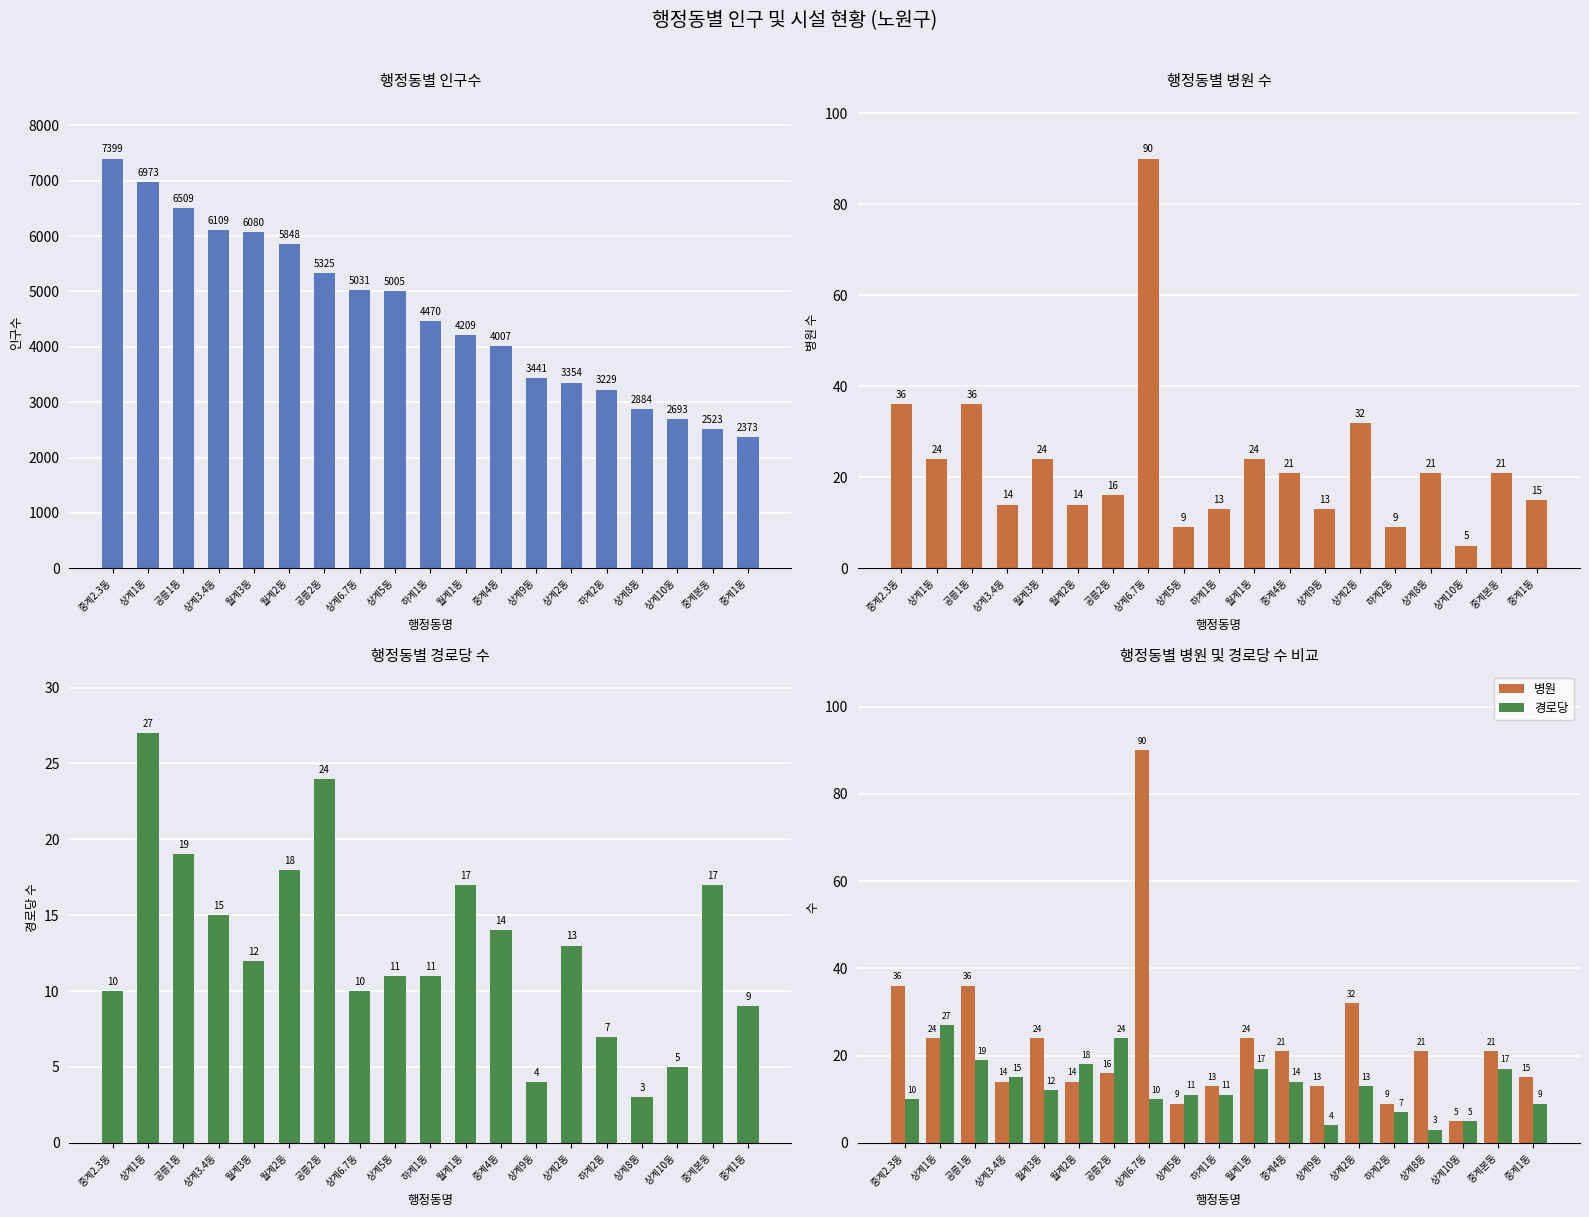

Is the value of 병원 at 중계1동 greater than the value of 인구수 at 월계1동?

No